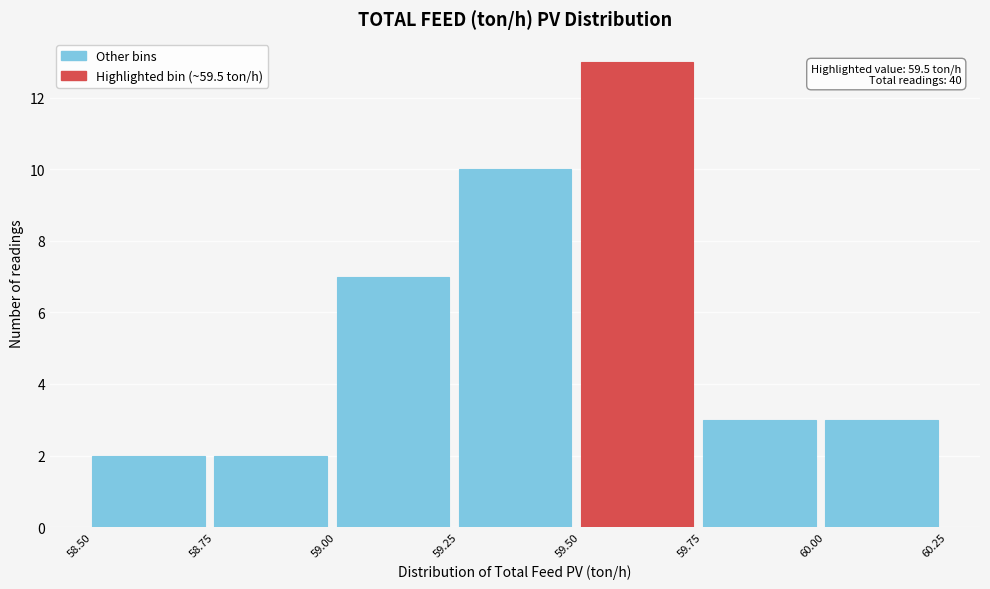

Which range on the x-axis has the tallest bar?

59.50 to 59.75